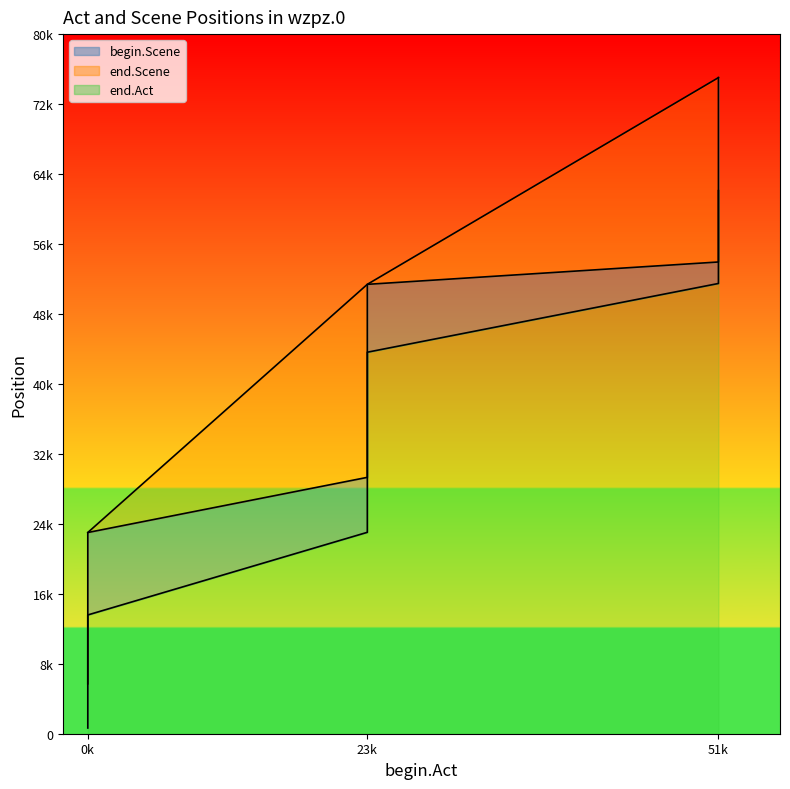

At which category is the sum across all series the highest?

51k